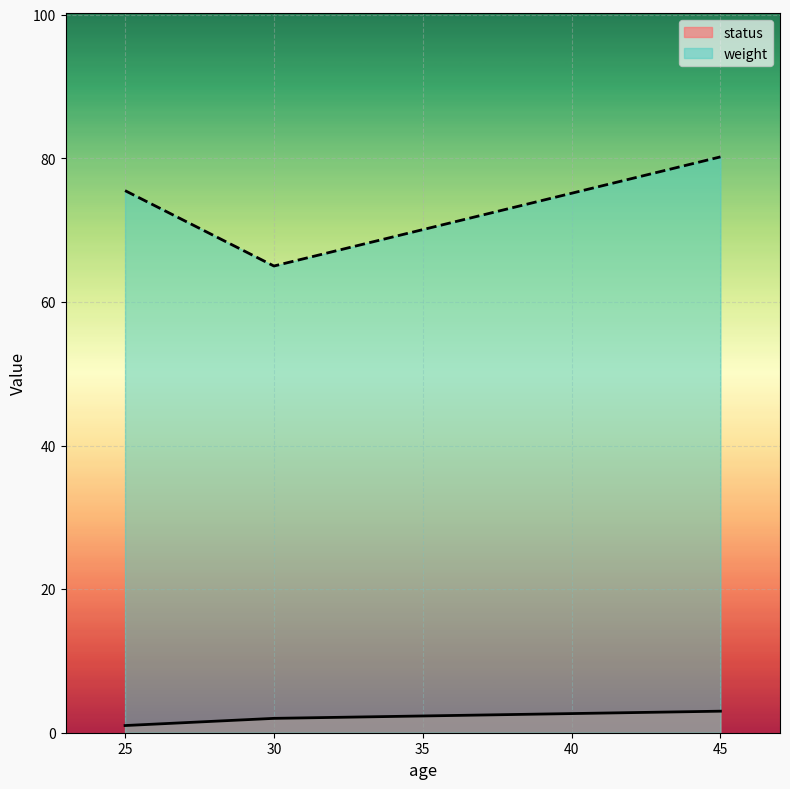

Reading left to right, extract all data points from this chart.

status: 1.0	2.0	3.0
weight: 75.5	65.0	80.2